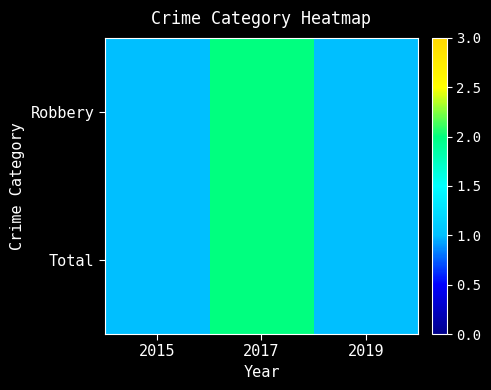

At 2015, list the series in order from smallest to largest.

Robbery, Total